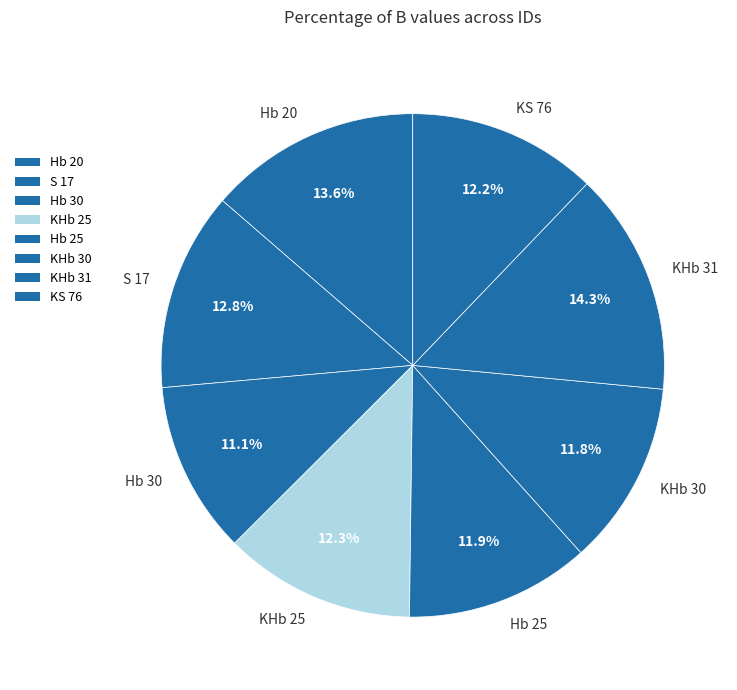

What is the ratio of the value at S 17 to the value at Hb 20?

0.9